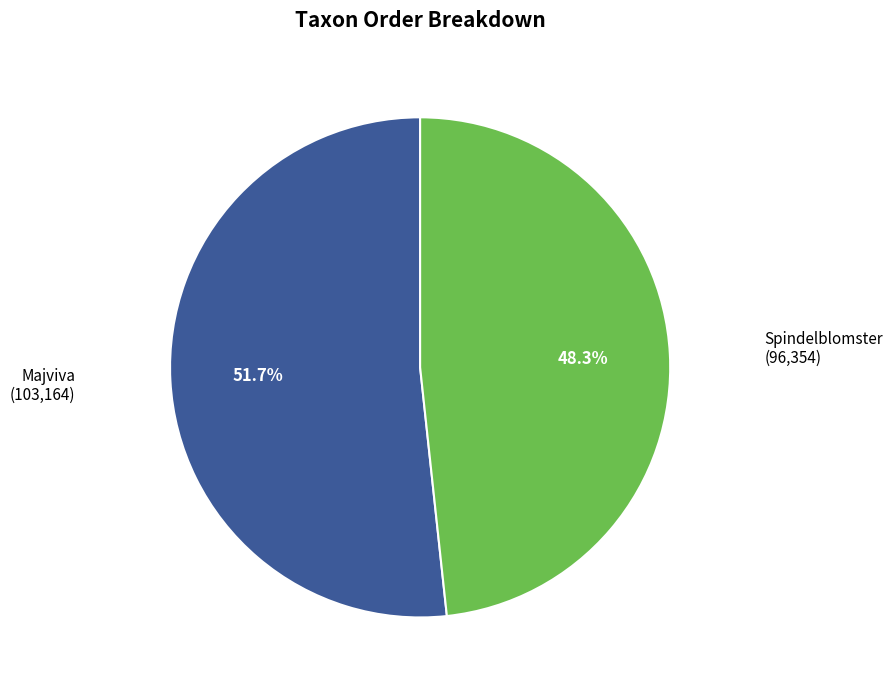

To the nearest percent, what is the difference between the largest and smallest slice percentages?

3%